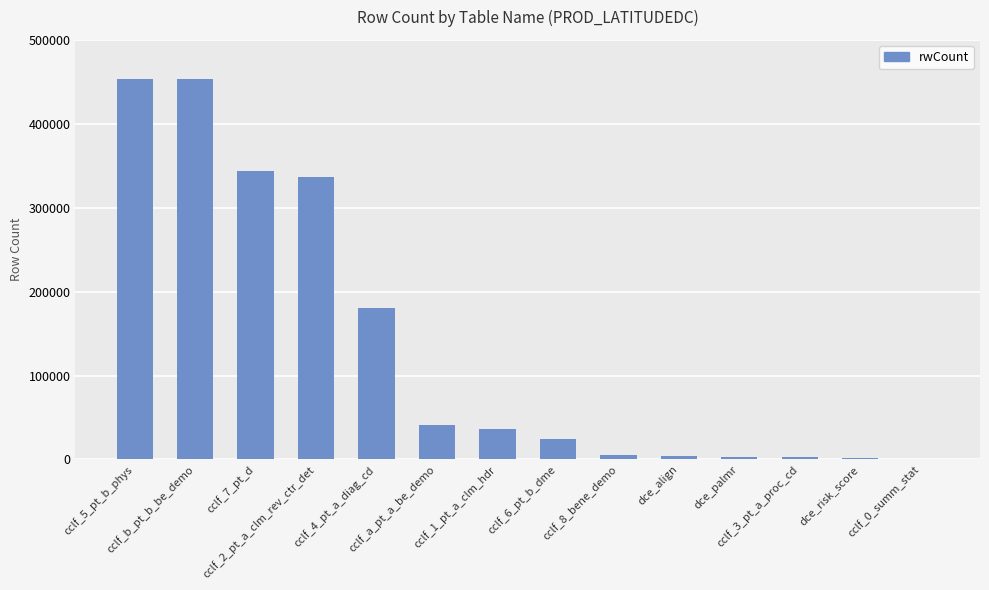

How many distinct data groups are displayed?

1